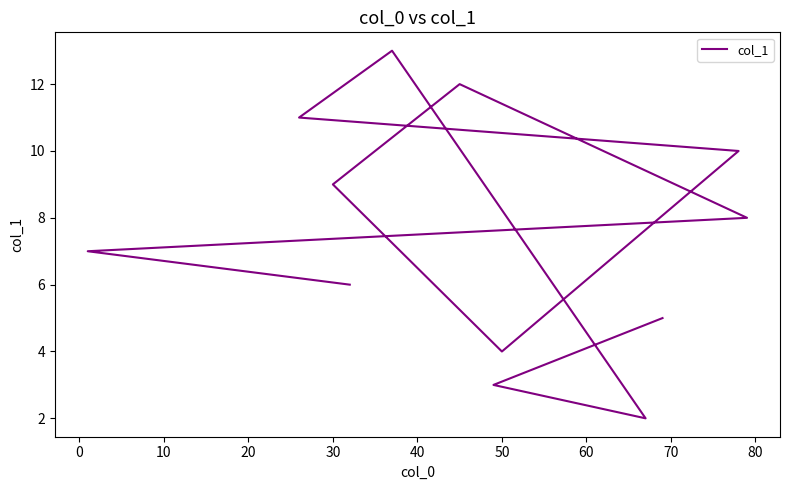

How many interior local peaks (higher than both neighbors) does the data have?

2